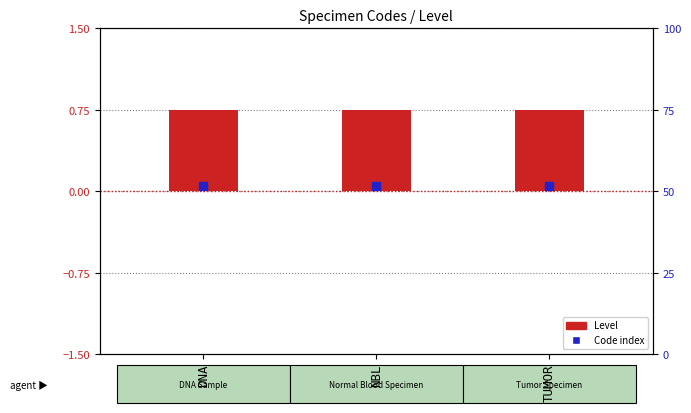

What is the total value across all series at TUMOR?

0.8